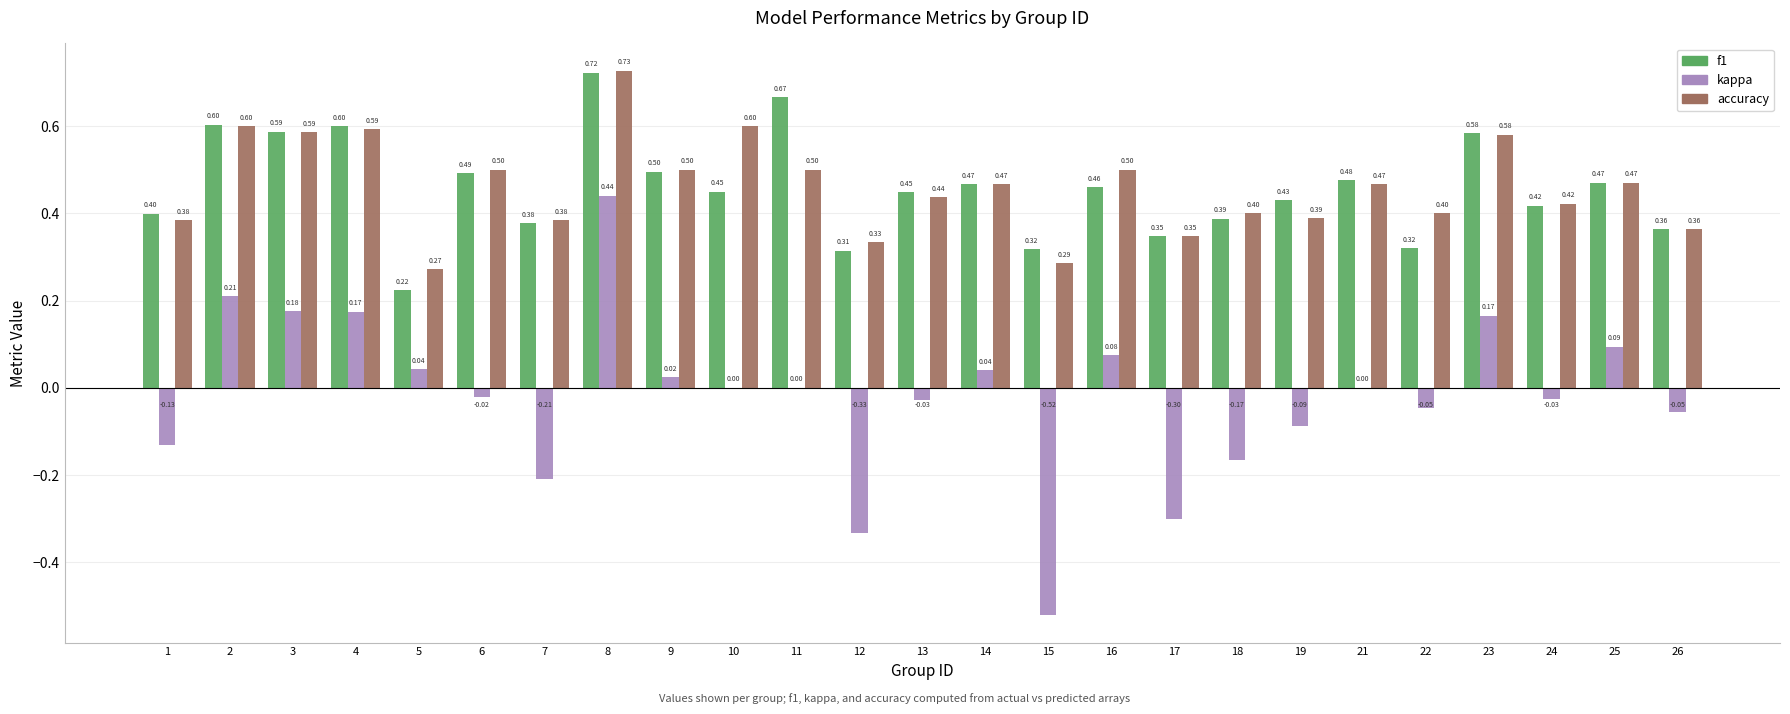

At which category is the sum across all series the highest?

8